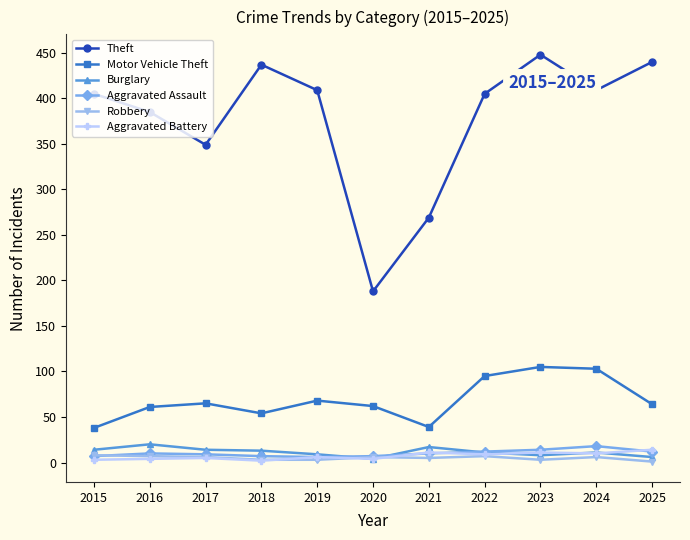

What is the sum of the Aggravated Battery values at 2019 and 2023?

17